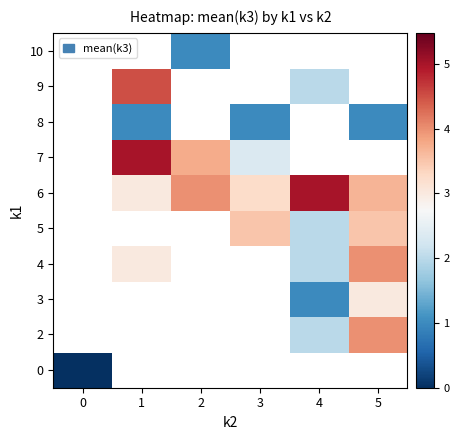

What is the difference between the maximum and second lowest values in the 4 series?

1.0